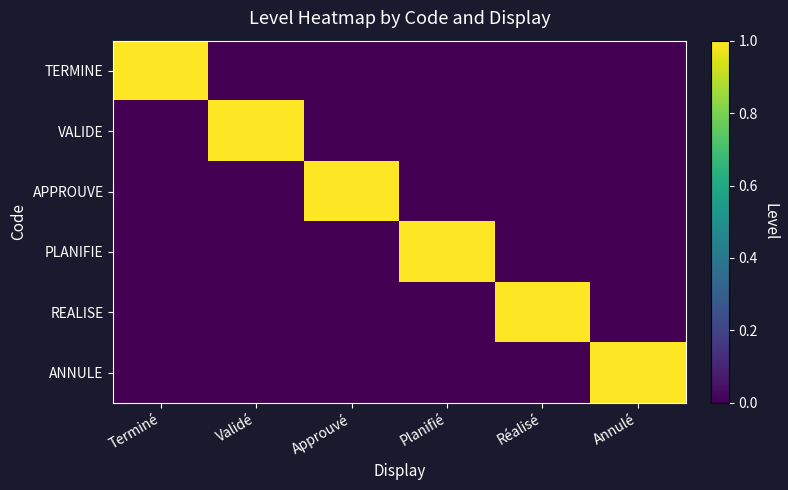

Which label corresponds to the smallest value in the chart?

Validé